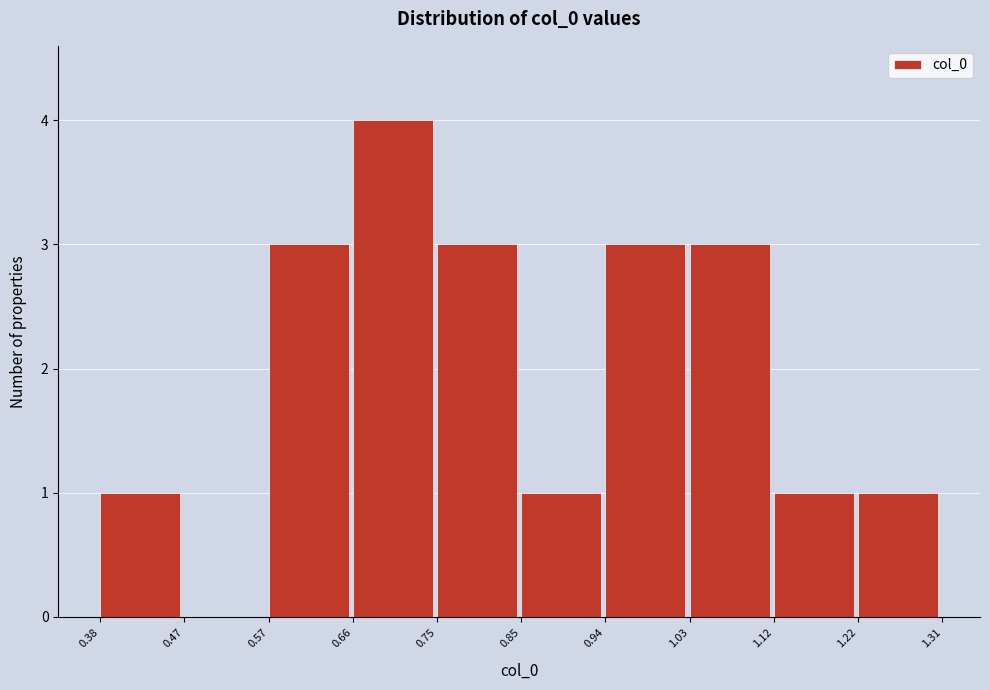

Reading left to right, list every bar in this chart as the range it spans on the x-axis followed by its height. The values are not printed on the chart, so give them approximately, as read against the axis.

0.38 to 0.47: 1
0.47 to 0.57: 0
0.57 to 0.66: 3
0.66 to 0.75: 4
0.75 to 0.85: 3
0.85 to 0.94: 1
0.94 to 1.03: 3
1.03 to 1.12: 3
1.12 to 1.22: 1
1.22 to 1.31: 1